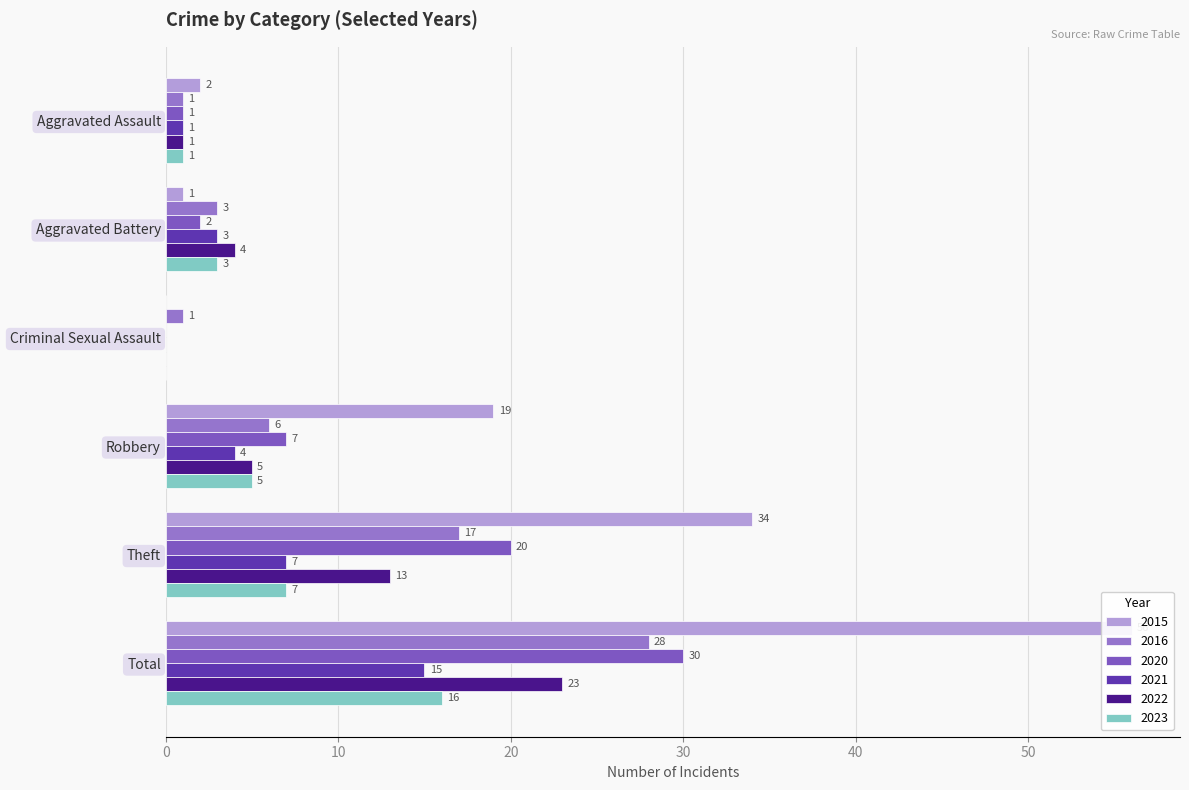

How many data points in 2020 are less than 7?

3